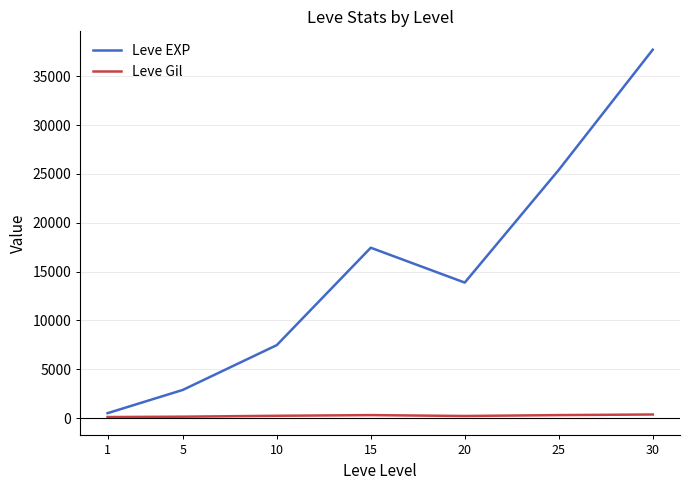

Which label corresponds to the largest value in the chart?

30